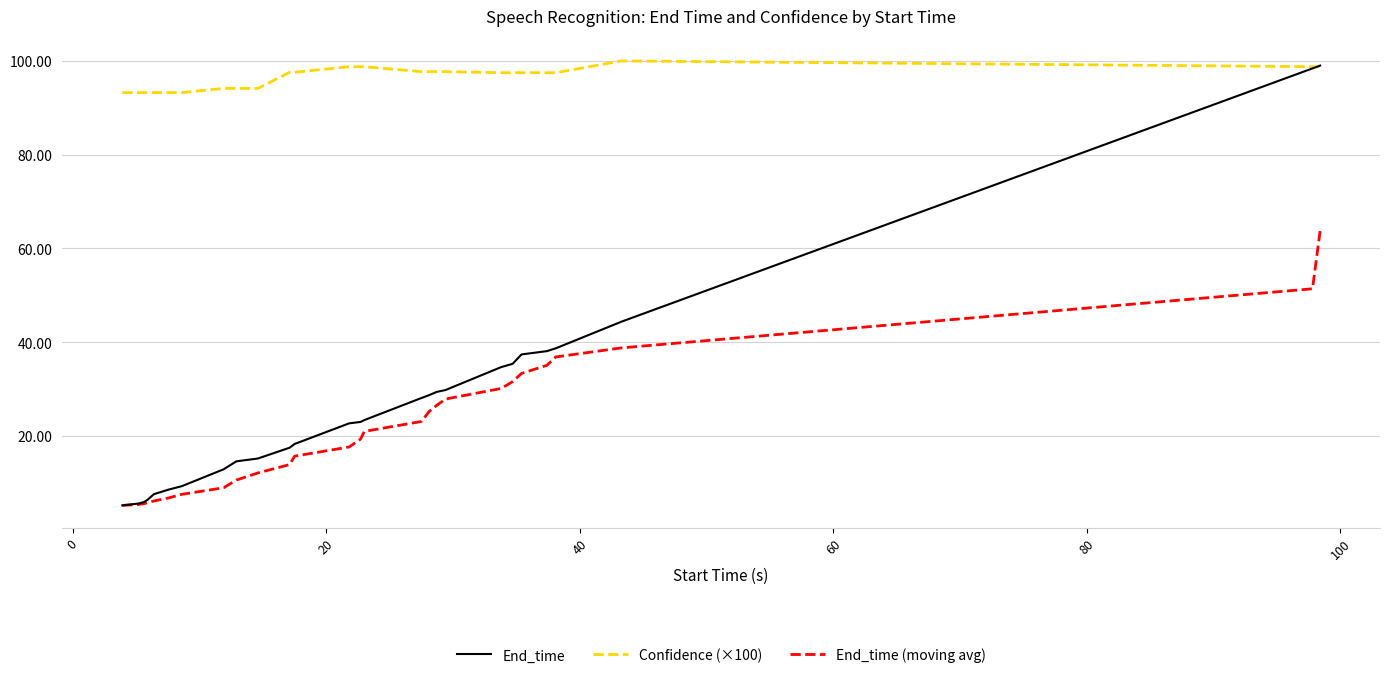

What is the minimum value for End_time (moving avg)?

5.2